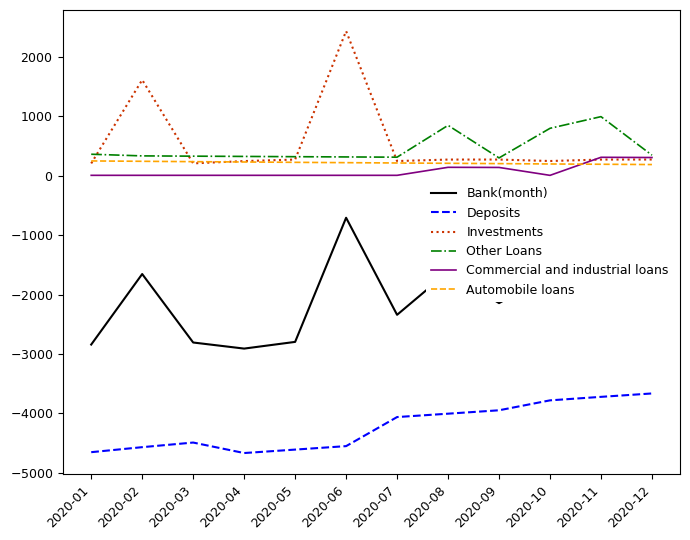

What is the sum of the Investments values at 2020-05 and 2020-07?

519.9